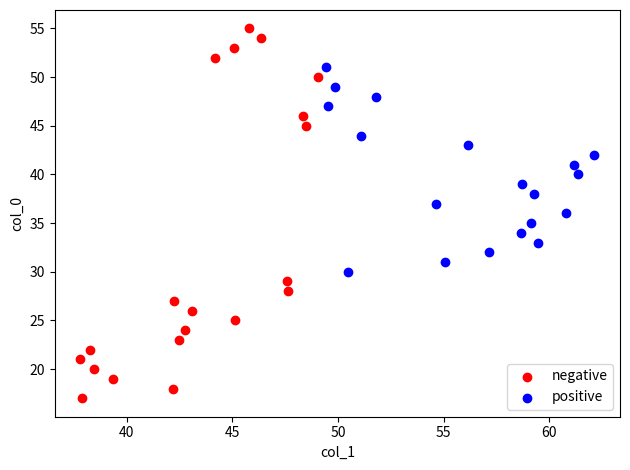

Which series has the widest spread of Y values?

negative